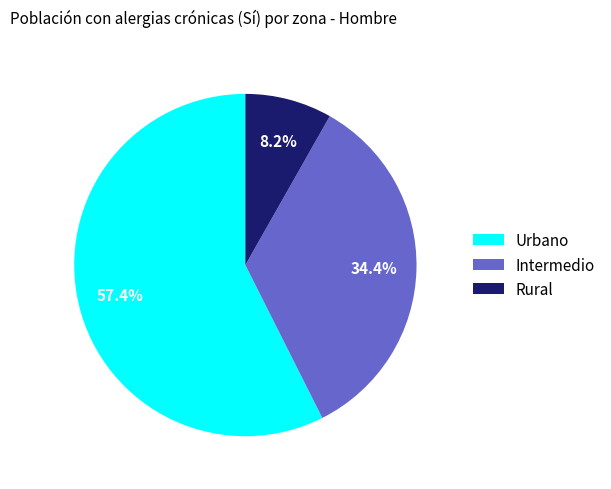

Count the number of slices in the pie.

3